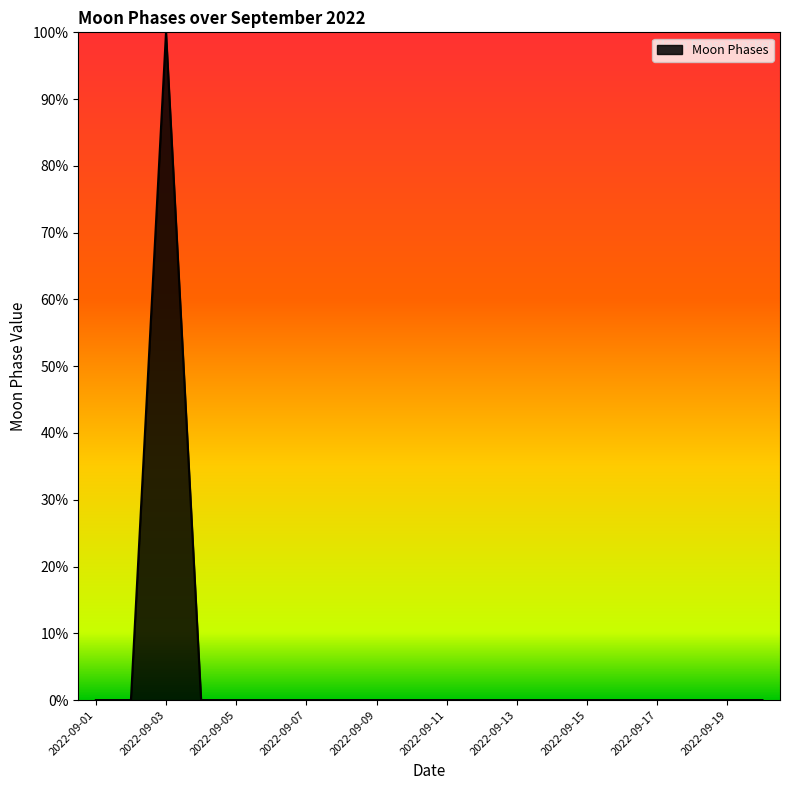

What is the maximum value shown in the chart?

100